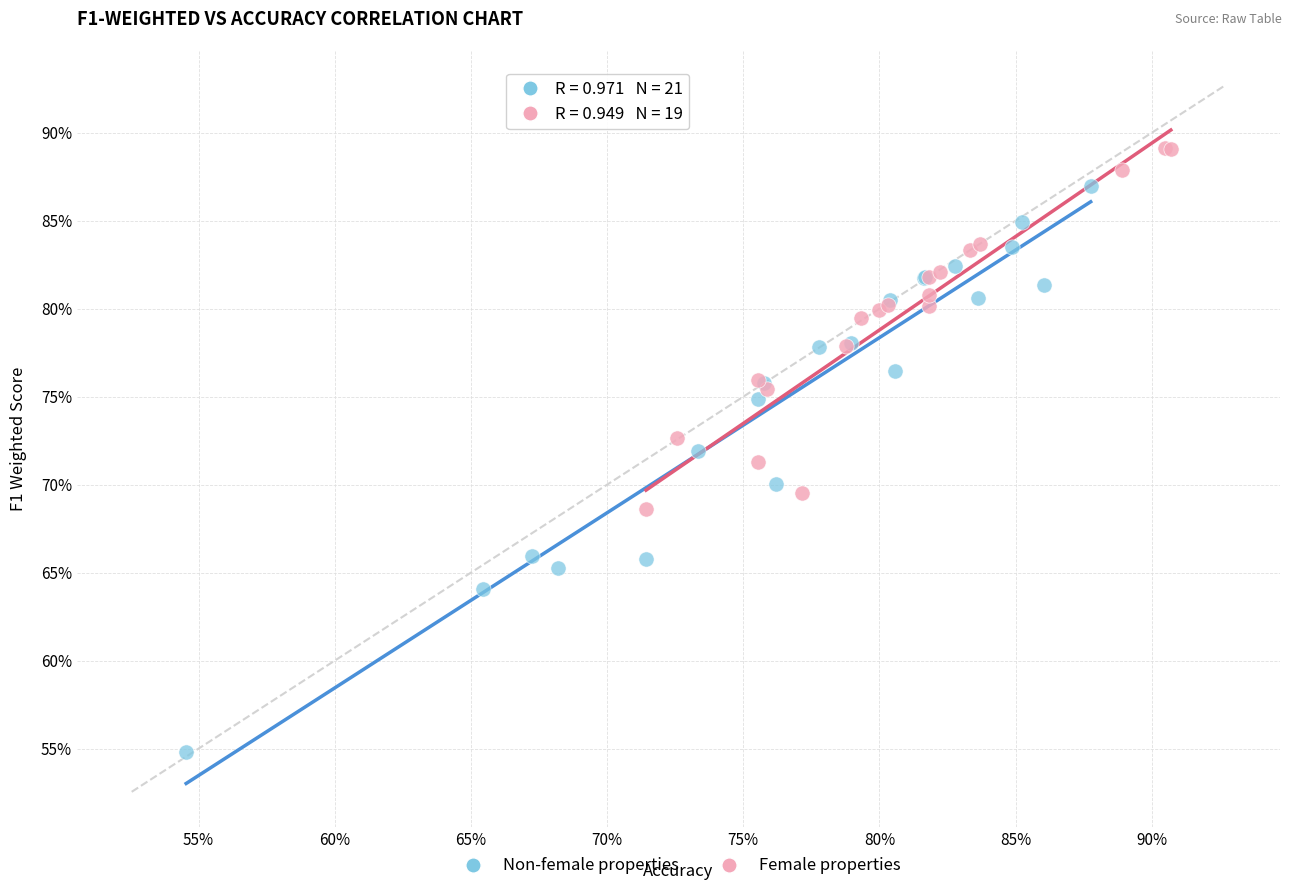

Which series contains the highest Y value?

Female properties